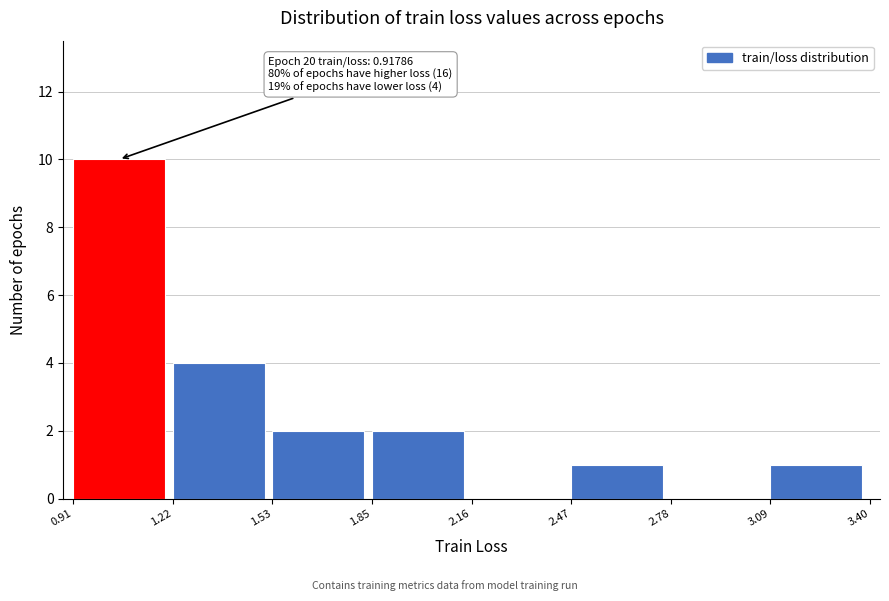

Which range on the x-axis has the tallest bar?

0.91 to 1.22